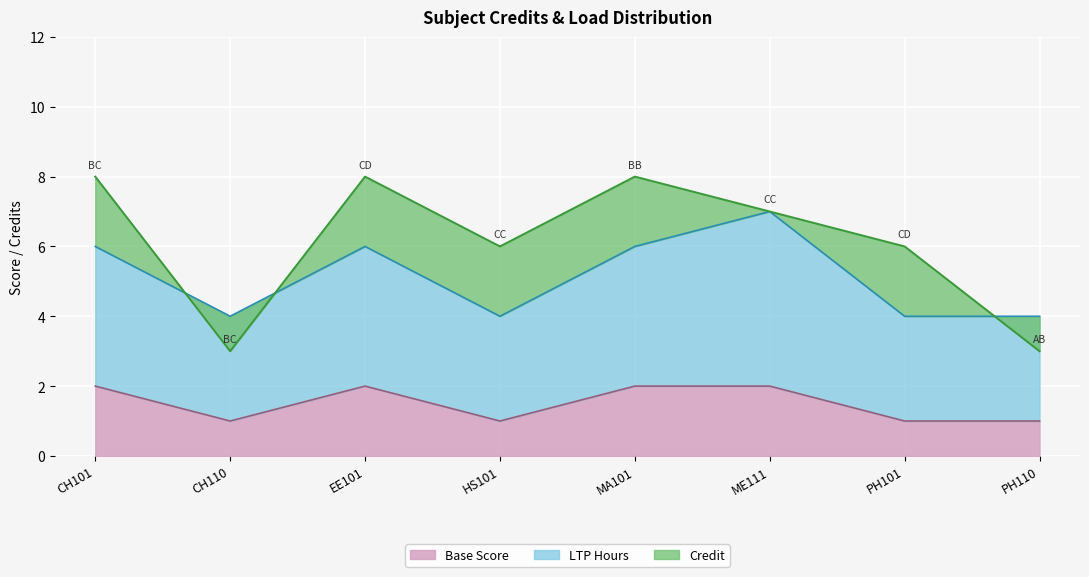

What is the sum of the Base Score values at MA101 and PH101?

3